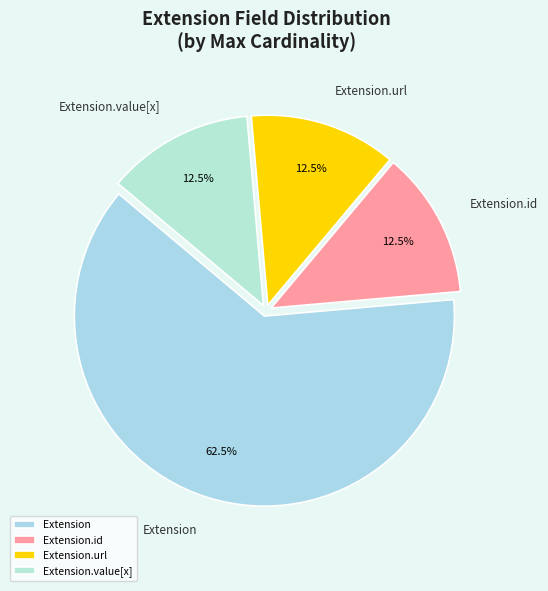

What is the ratio of the value at Extension to the value at Extension.url?

5.0